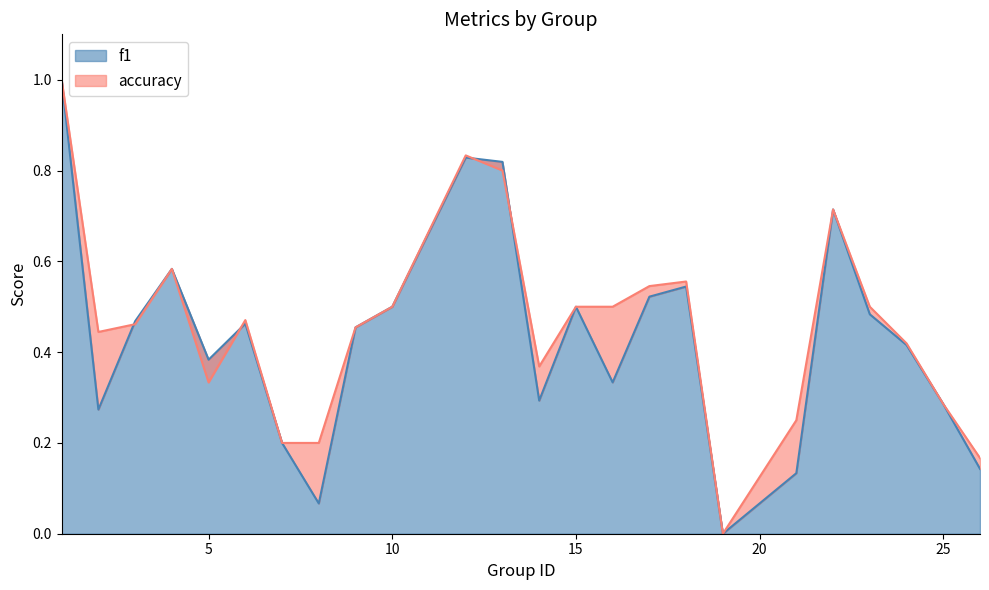

How many interior local peaks does the f1 series have?

6